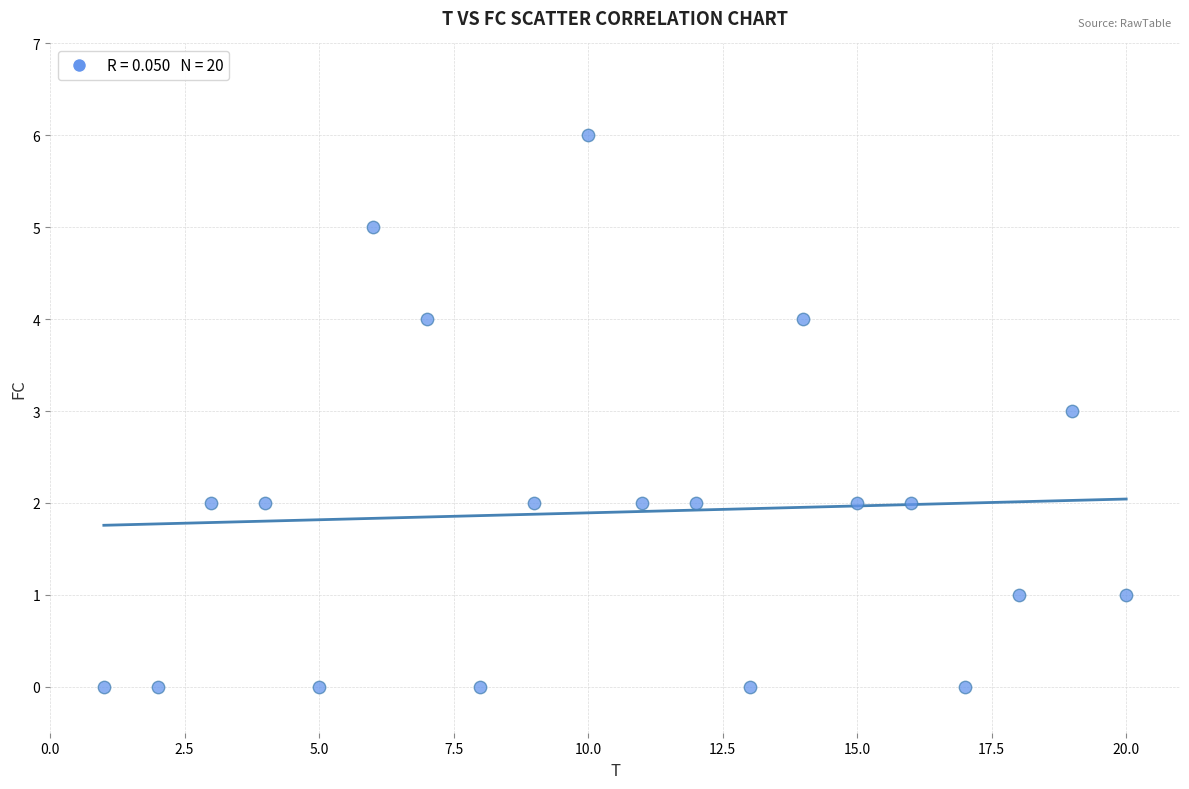

What is the range of Y values (max minus min)?

6